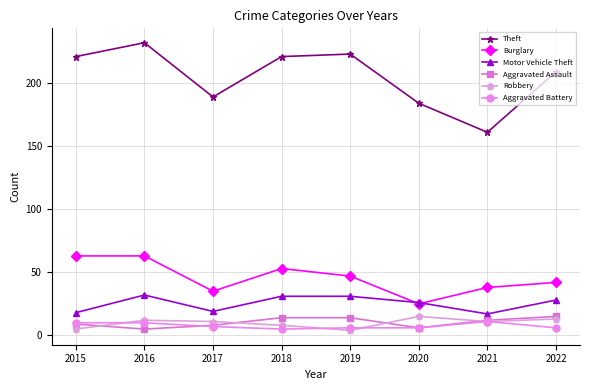

Which series changed the most between 2016 and 2020?

Theft